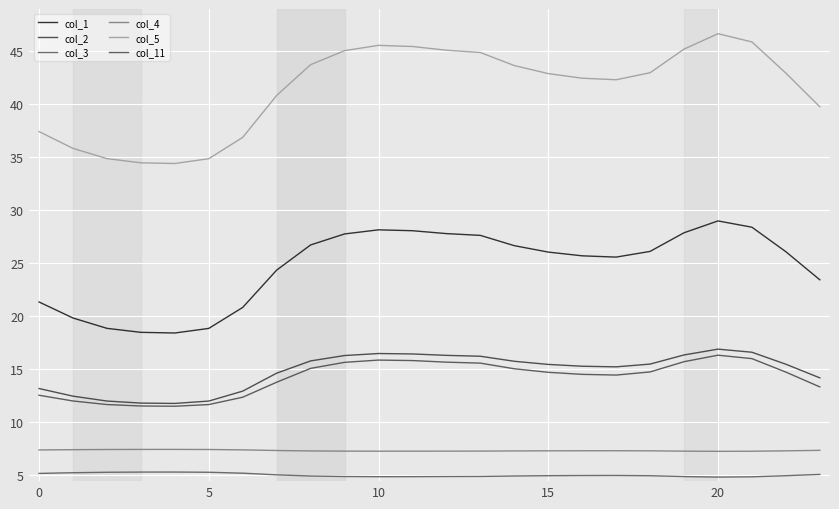

Reading left to right, transcribe all the data shown in this chart.

col_1: 21.3	19.8	18.8	18.4	18.4	18.8	20.8	24.3	26.7	27.7	28.1	28.1	27.8	27.6	26.6	26.0	25.7	25.6	26.1	27.9	29.0	28.4	26.1	23.4
col_2: 13.1	12.4	12.0	11.8	11.7	12.0	12.9	14.6	15.7	16.3	16.4	16.4	16.3	16.2	15.7	15.4	15.2	15.2	15.4	16.3	16.9	16.6	15.4	14.1
col_3: 5.1	5.2	5.2	5.2	5.2	5.2	5.1	5.0	4.9	4.8	4.8	4.8	4.8	4.8	4.9	4.9	4.9	4.9	4.9	4.8	4.8	4.8	4.9	5.0
col_4: 7.3	7.4	7.4	7.4	7.4	7.4	7.3	7.3	7.2	7.2	7.2	7.2	7.2	7.2	7.2	7.2	7.3	7.3	7.2	7.2	7.2	7.2	7.2	7.3
col_5: 37.4	35.8	34.9	34.5	34.4	34.9	36.9	40.8	43.7	45.1	45.6	45.5	45.1	44.9	43.7	42.9	42.5	42.3	43.0	45.2	46.7	45.9	42.9	39.8
col_11: 12.5	12.0	11.6	11.5	11.5	11.6	12.3	13.7	15.0	15.6	15.8	15.8	15.6	15.5	15.0	14.7	14.5	14.4	14.7	15.7	16.3	16.0	14.7	13.3